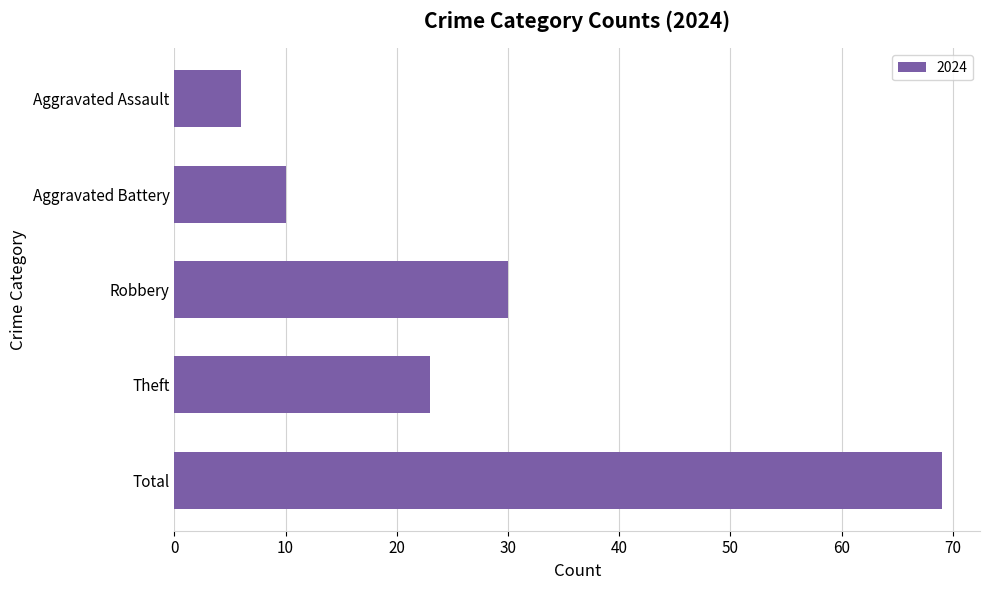

What is the ratio of the value at Robbery to the value at Total?

0.4